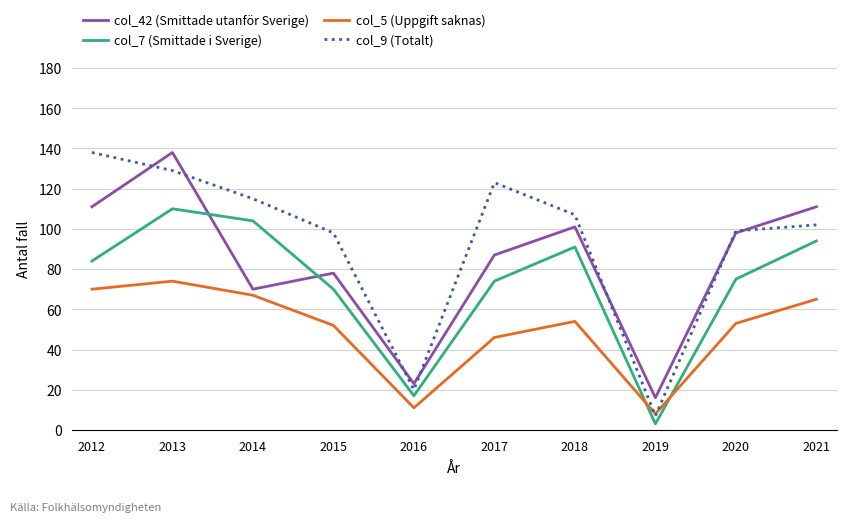

List the series in order of their overall mean, lowest first.

col_5 (Uppgift saknas), col_7 (Smittade i Sverige), col_42 (Smittade utanför Sverige), col_9 (Totalt)